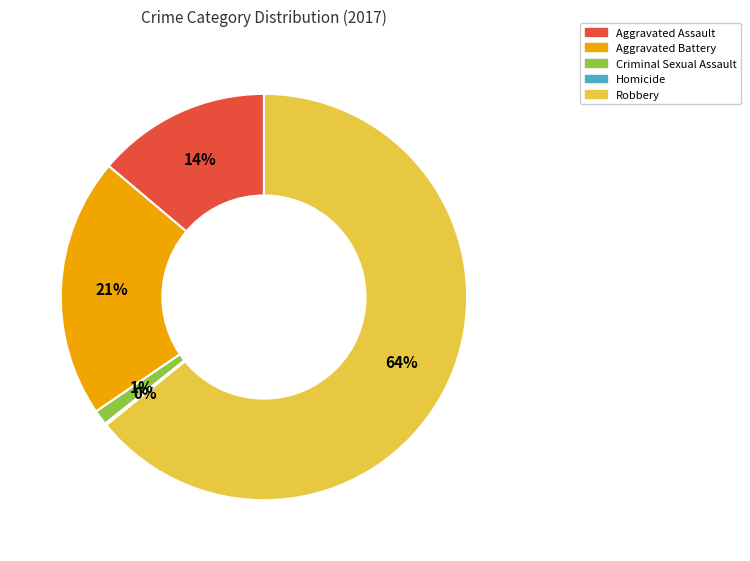

Which slice is the largest?

Robbery